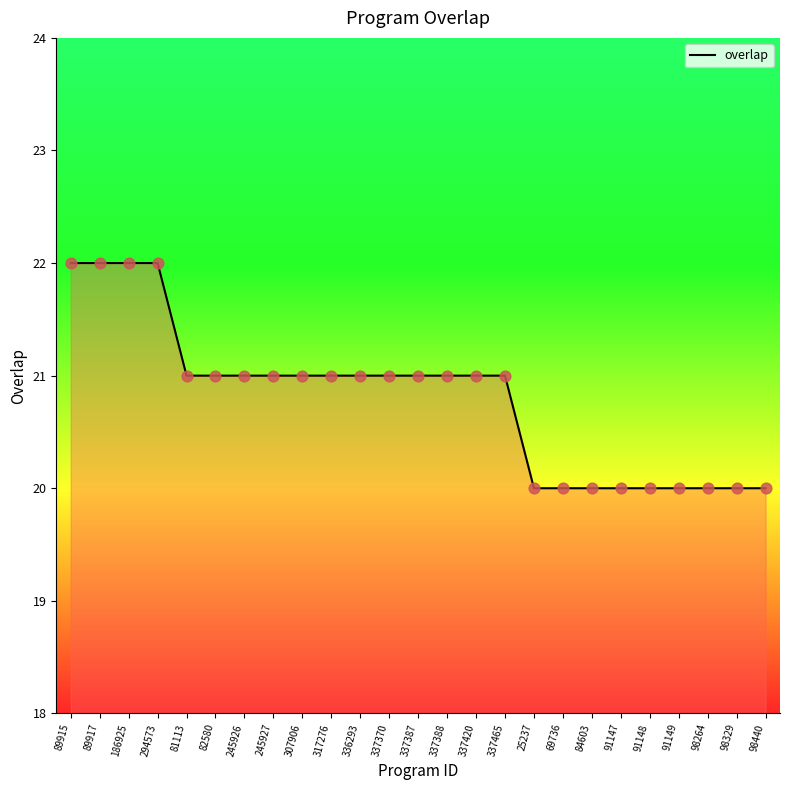

Between 91148 and 91149, which is larger?

91148